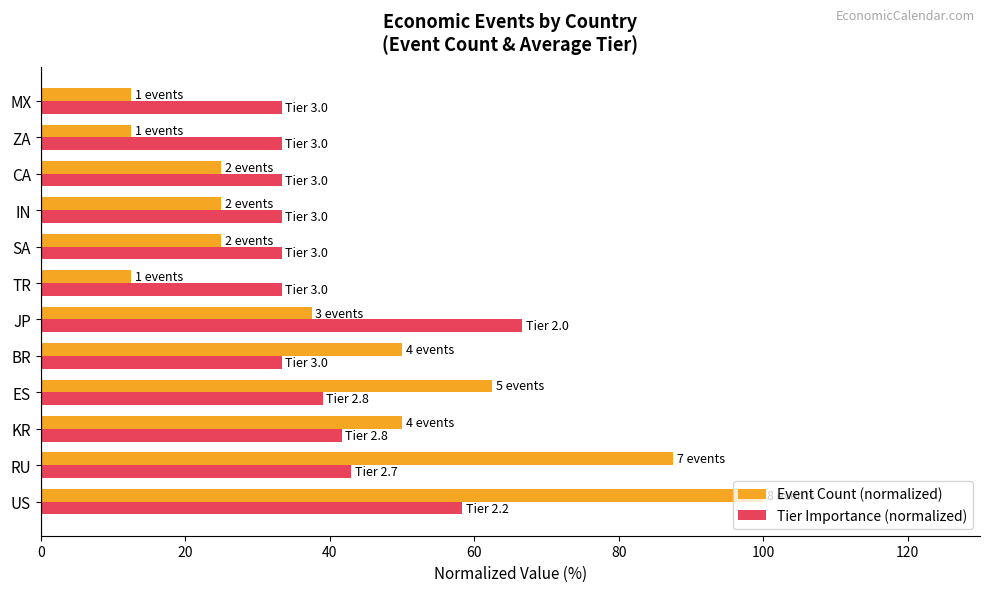

Which series has the largest total across all categories?

Event Count (normalized)